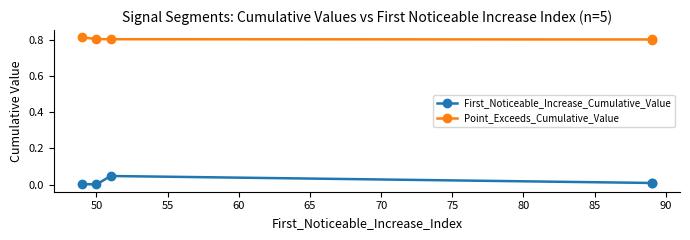

At 65, list the series in order from largest to smallest.

Point_Exceeds_Cumulative_Value, First_Noticeable_Increase_Cumulative_Value